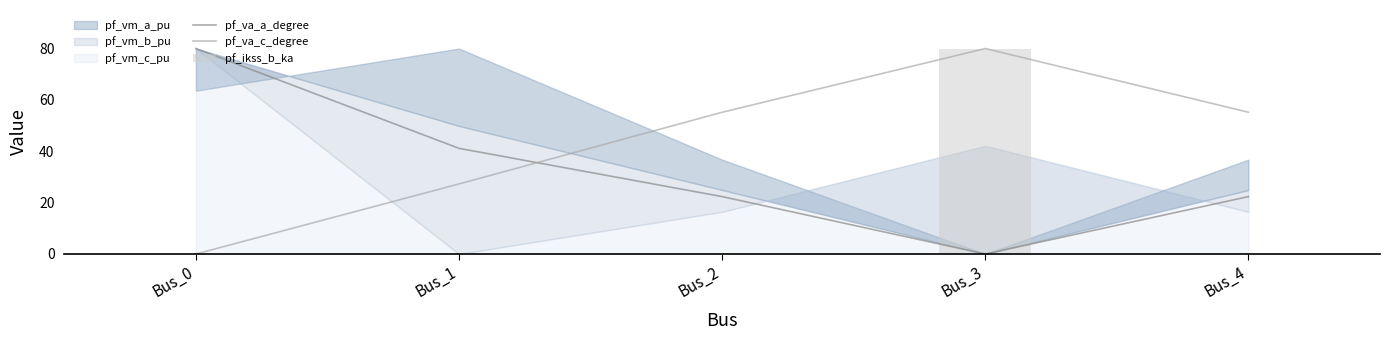

True or false: pf_va_c_degree and pf_va_a_degree cross at least once.

True